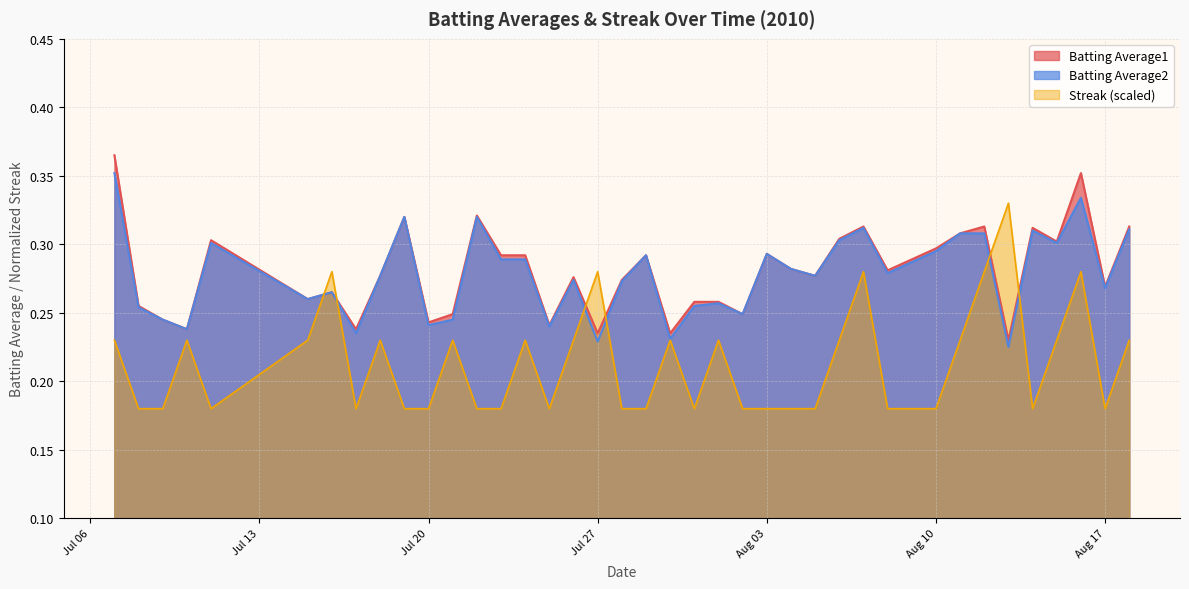

What is the difference between the second highest and minimum values in the Batting Average1 series?

0.1